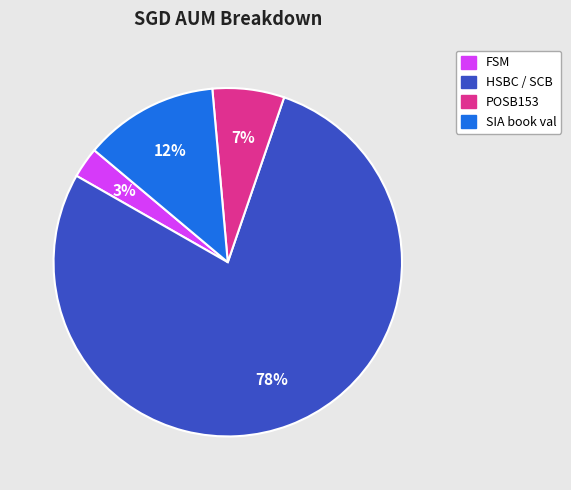

Which slice is the smallest?

FSM